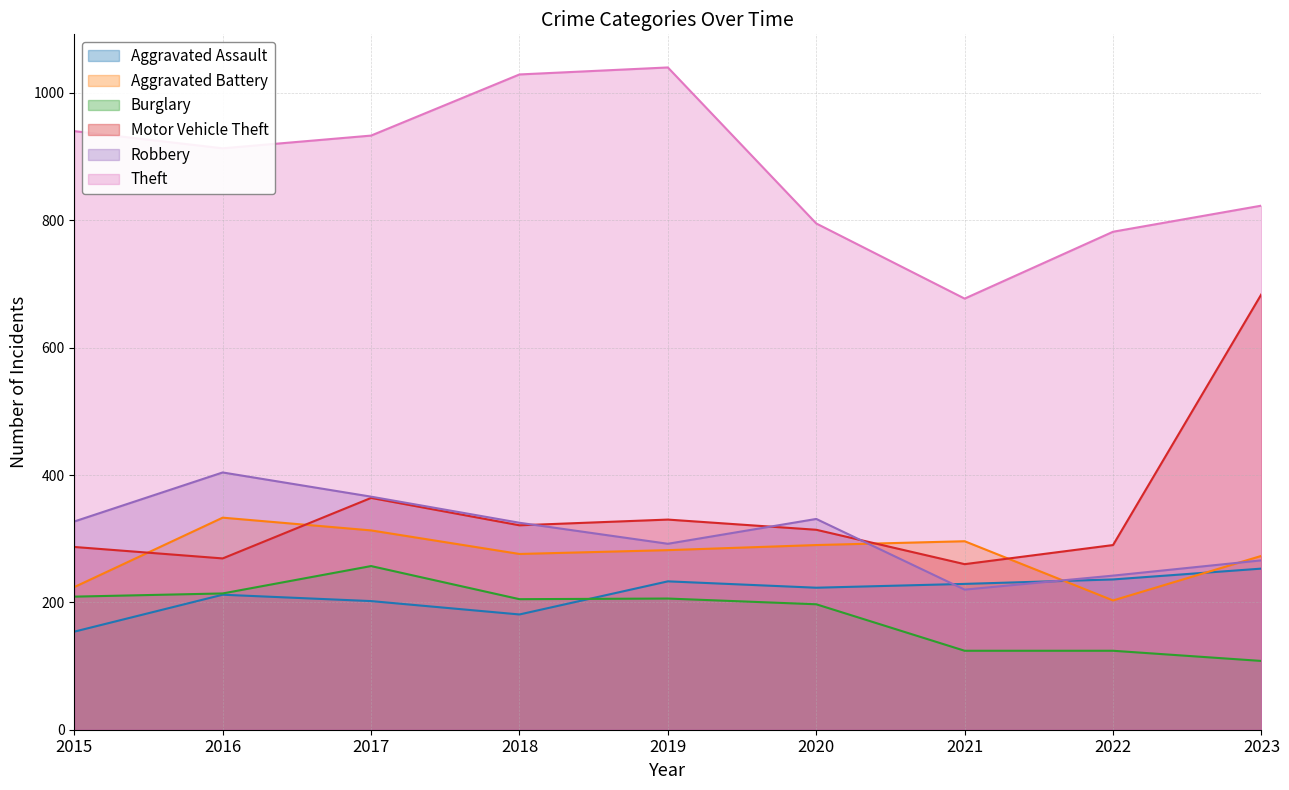

How many lines are shown in the chart?

6